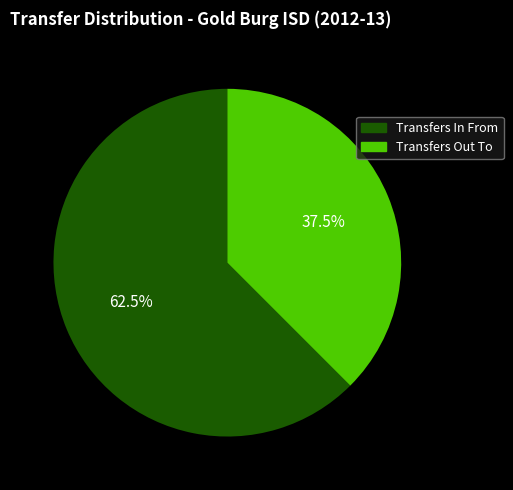

Combined, what portion of the pie is Transfers Out To and Transfers In From?

100.0%